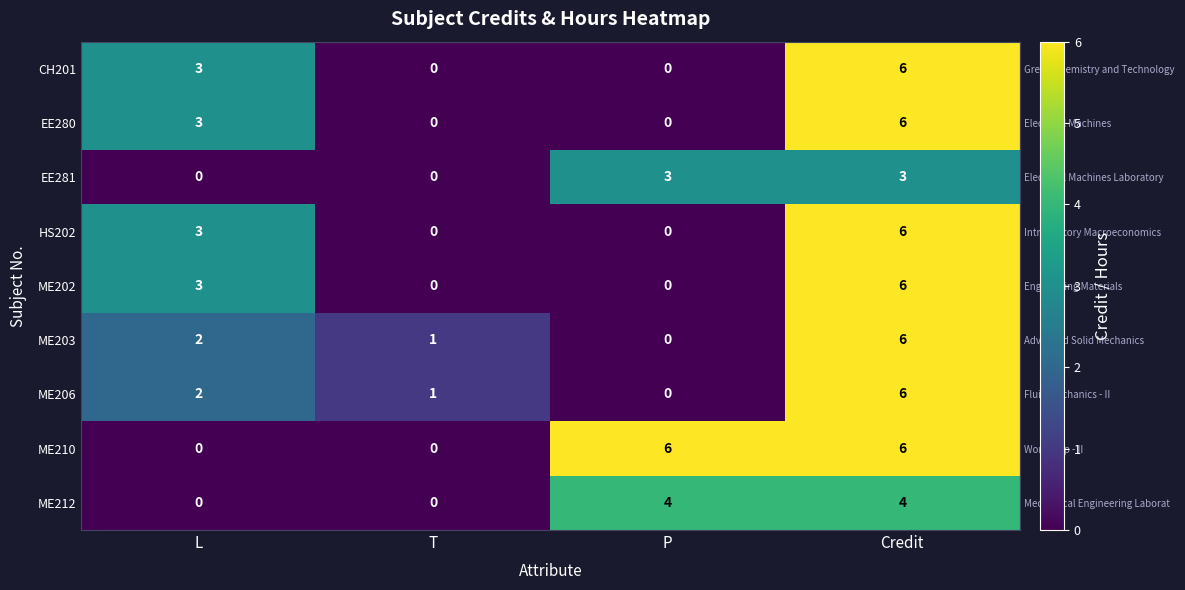

Count the CH201 values in the range 0 to 6.

4